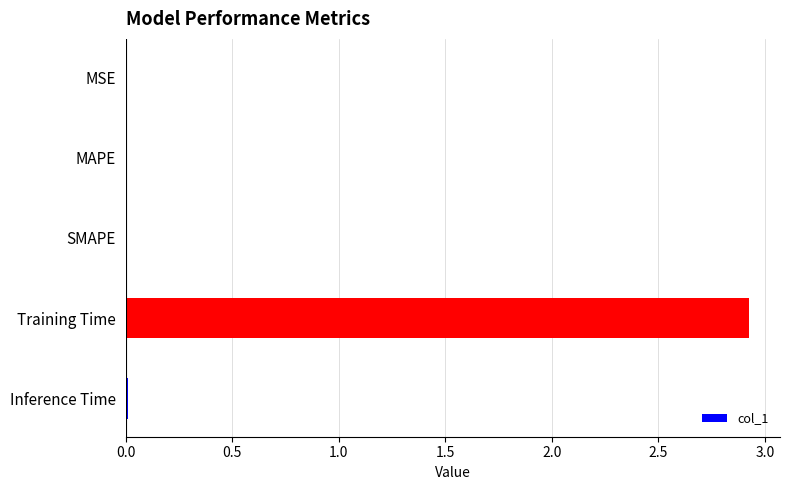

The value at Training Time is 2.9. True or false?

True